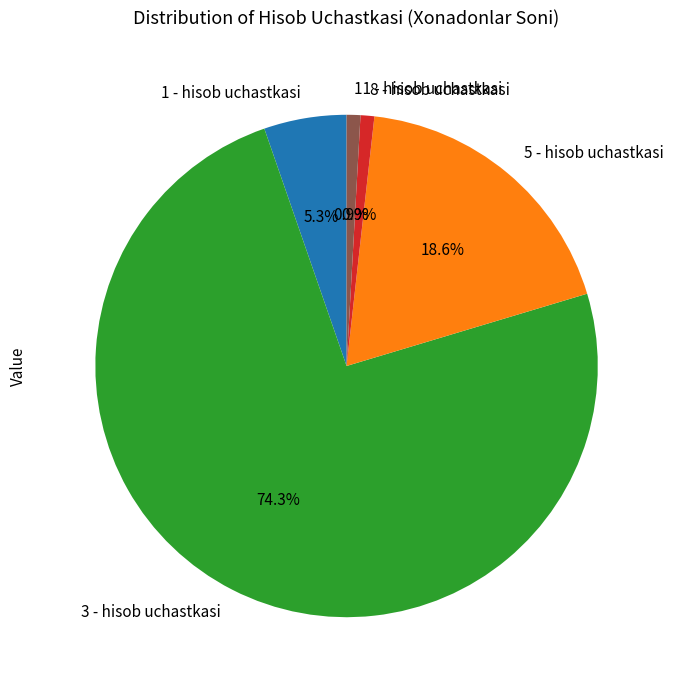

What is the largest slice in the pie chart?

3 - hisob uchastkasi